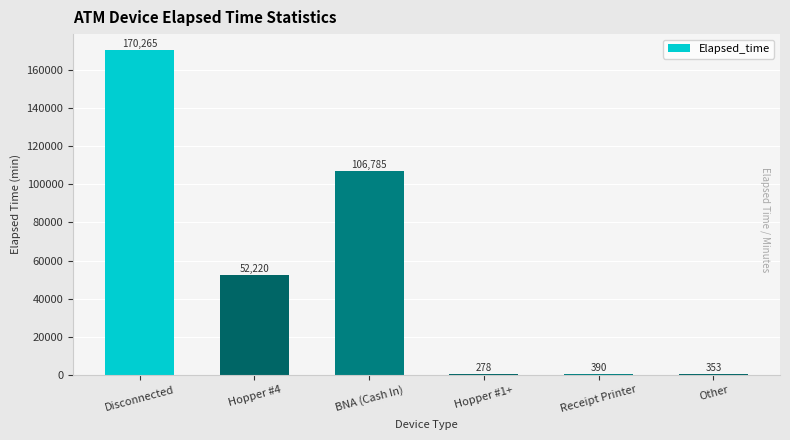

Reading right to left, extract all data points from this chart.

353	390	278	106785	52220	170265